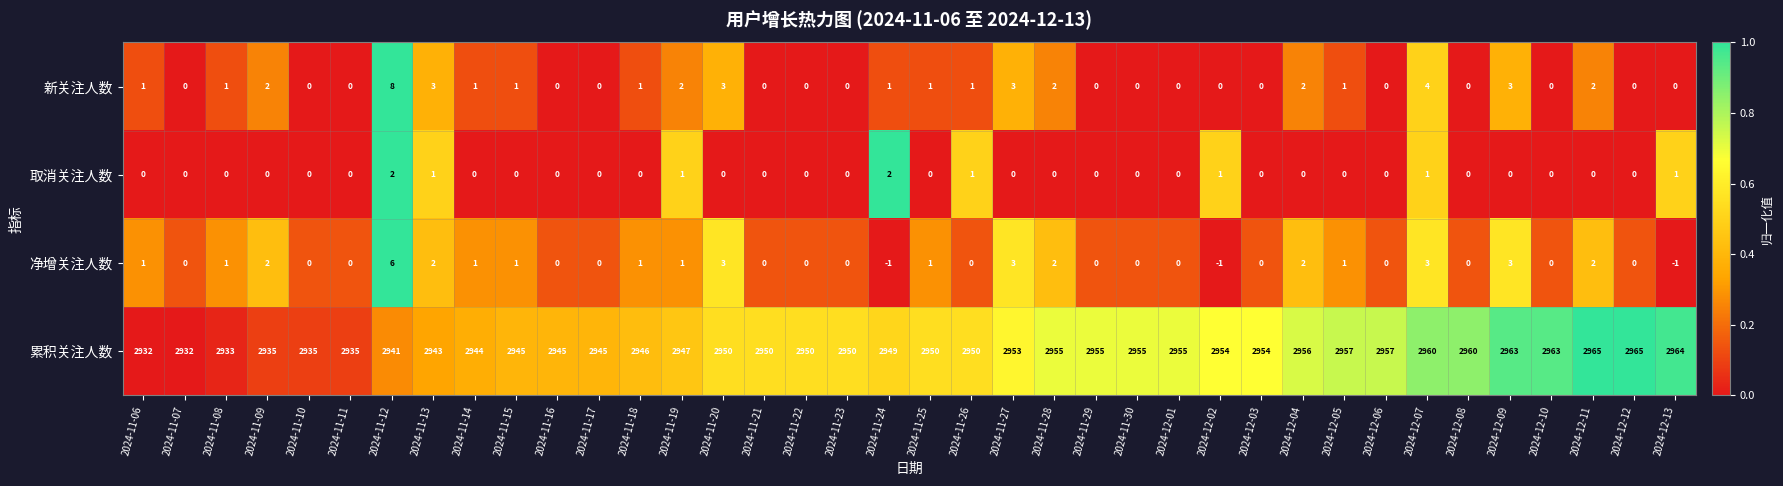

Which series has the largest range (max minus min)?

累积关注人数